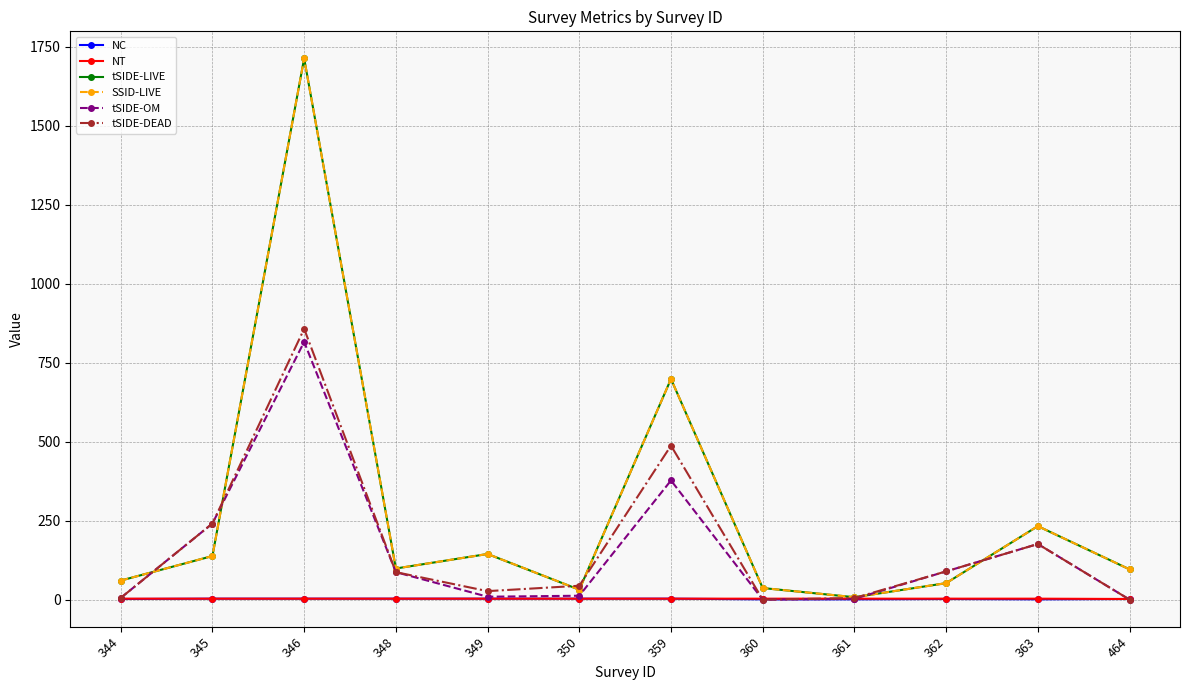

Does the chart have visible grid lines?

Yes